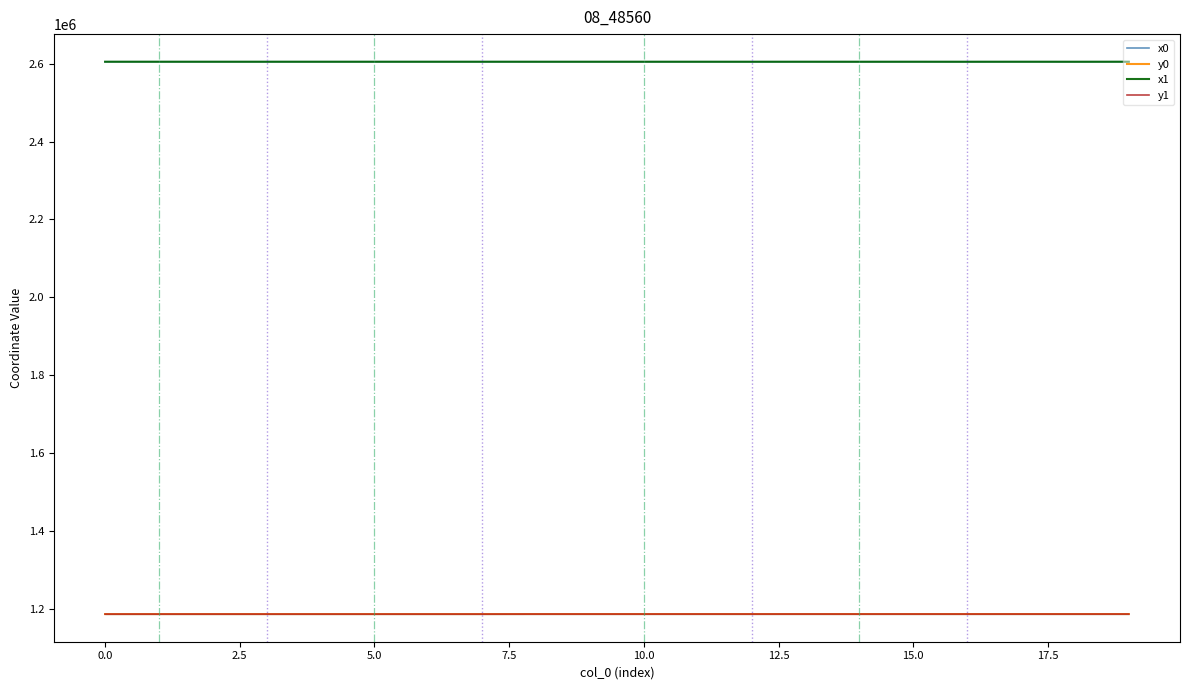

How many series are shown in this chart?

4